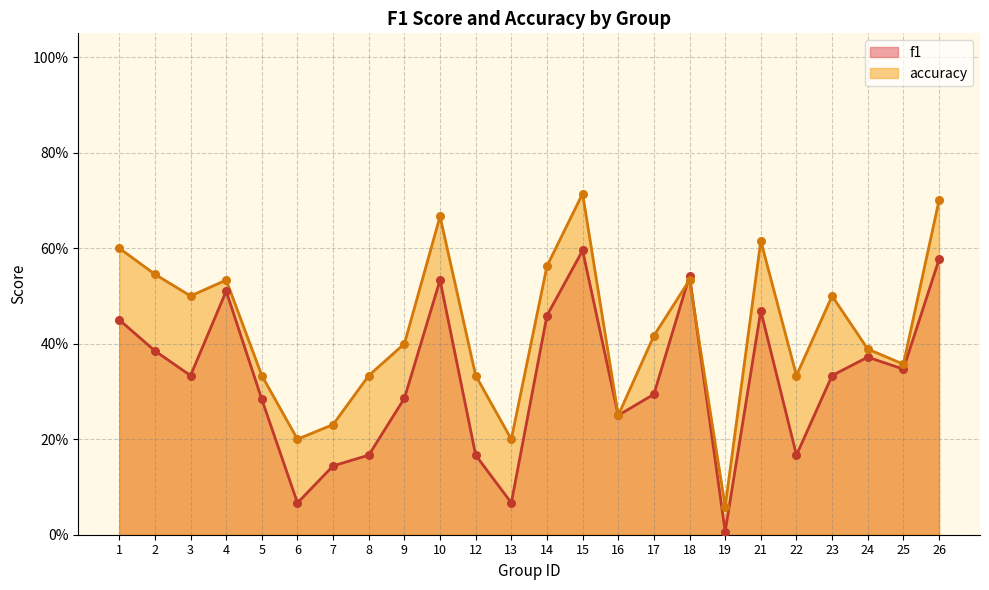

Which series has the widest spread of Y values?

accuracy